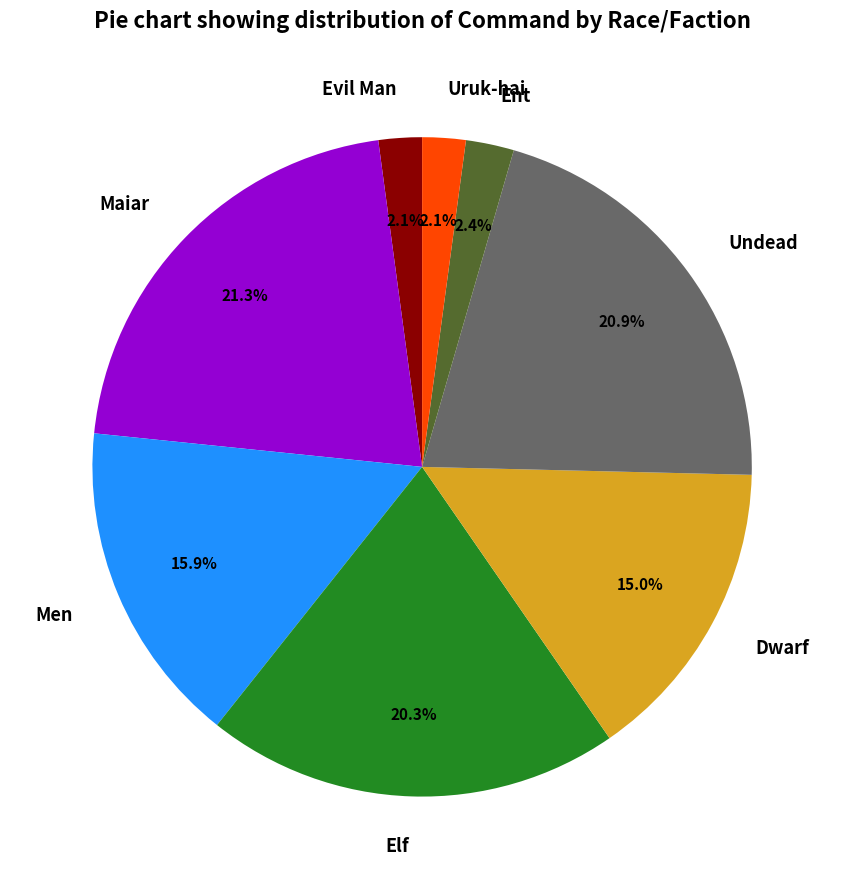

What is the ratio of the value at Evil Man to the value at Undead?

0.1